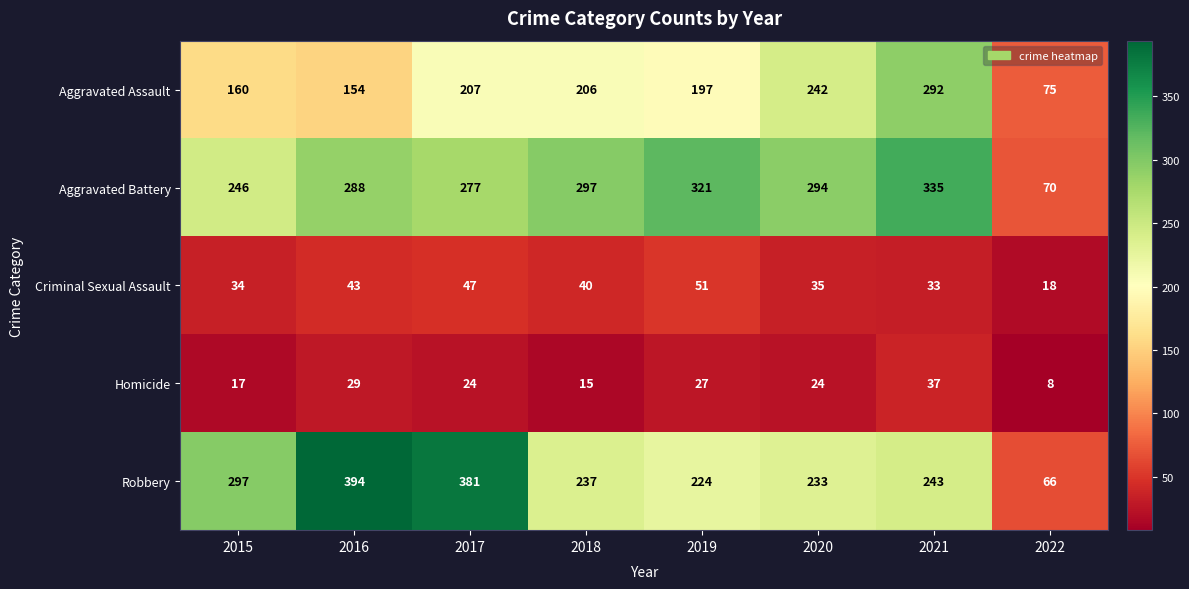

How many series are shown in this chart?

5